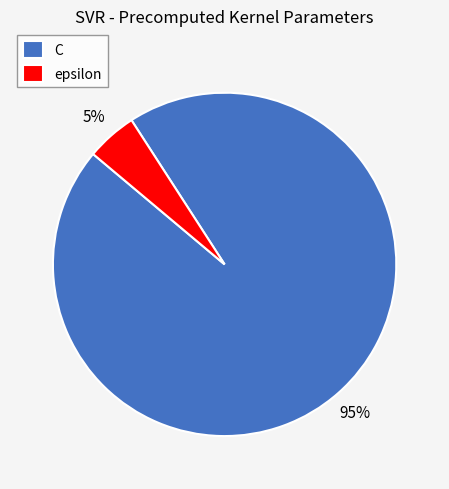

Which category has the biggest portion of the pie?

C